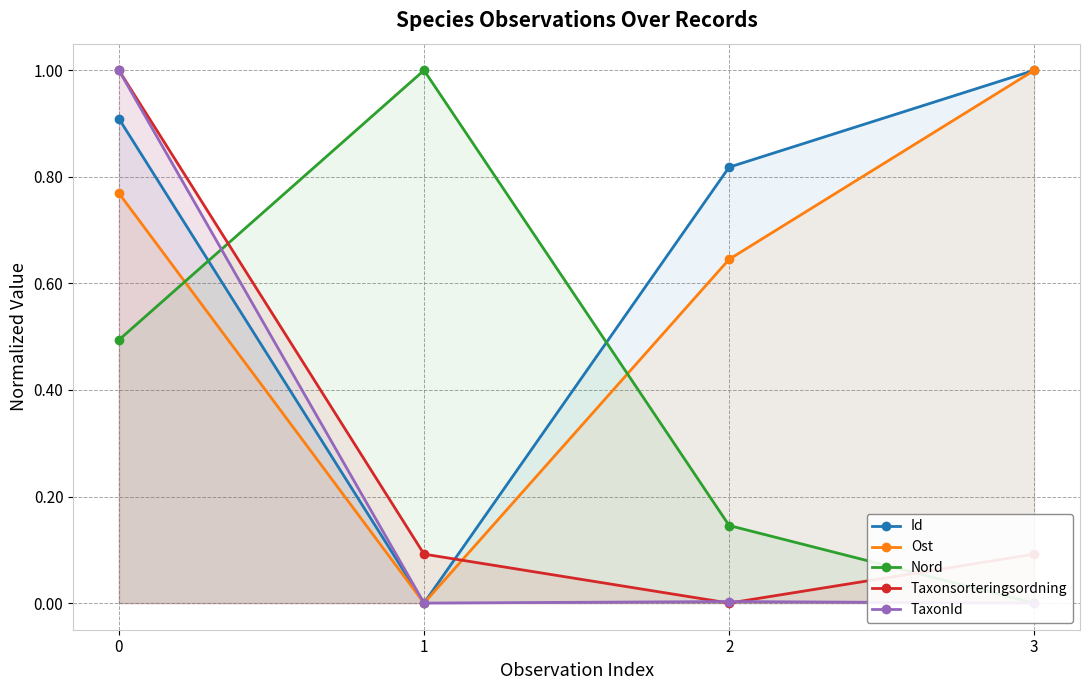

Which series changed the most between 0 and 1?

TaxonId